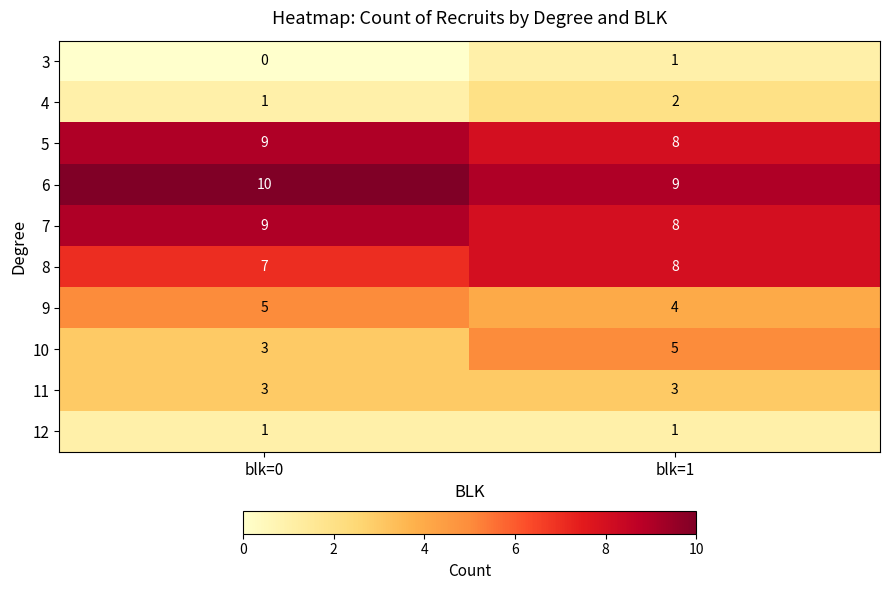

Reading left to right, what are all the values shown in this chart?

3: 0	1
4: 1	2
5: 9	8
6: 10	9
7: 9	8
8: 7	8
9: 5	4
10: 3	5
11: 3	3
12: 1	1